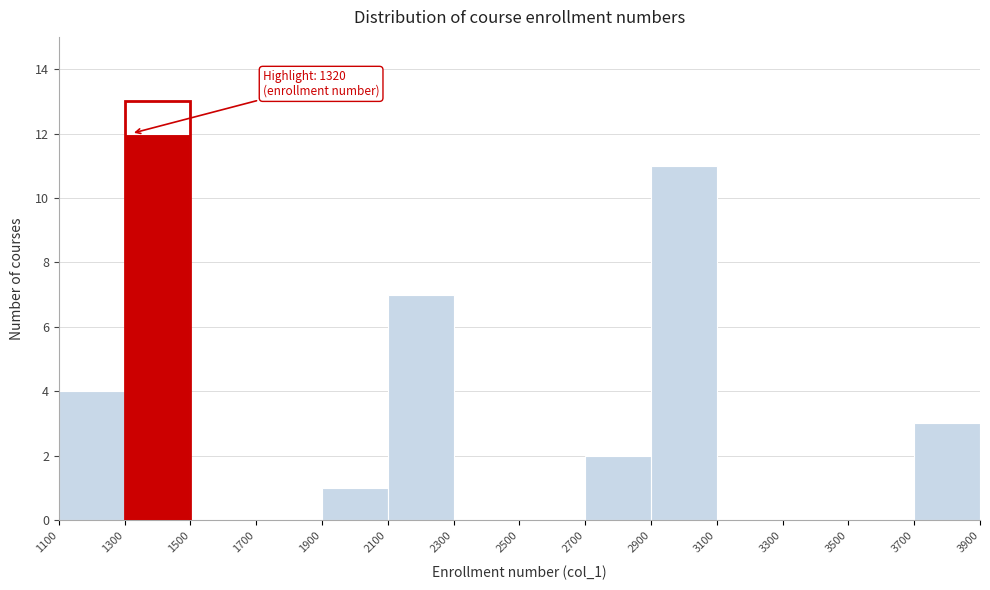

Over which range of the x-axis is the bar tallest?

1300 to 1500